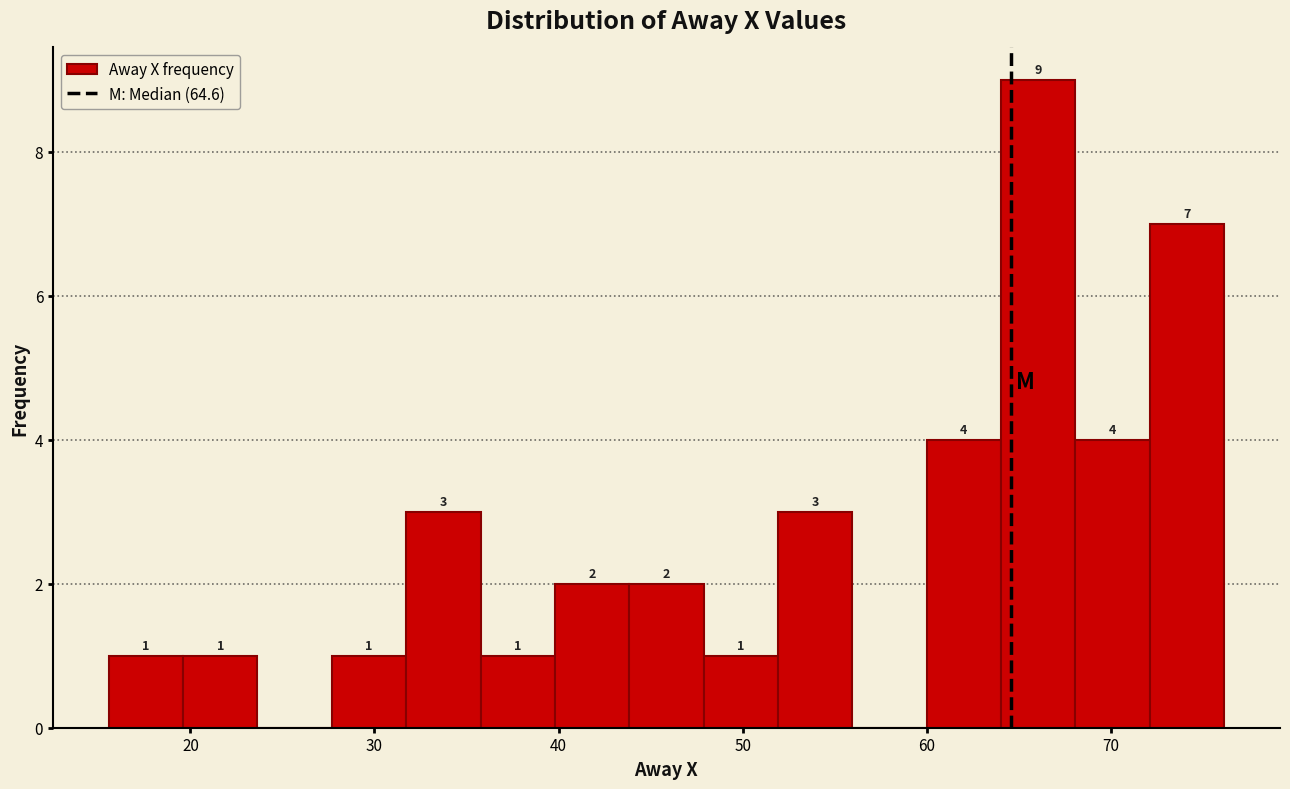

Over which range of the x-axis is the bar tallest?

64 to 68